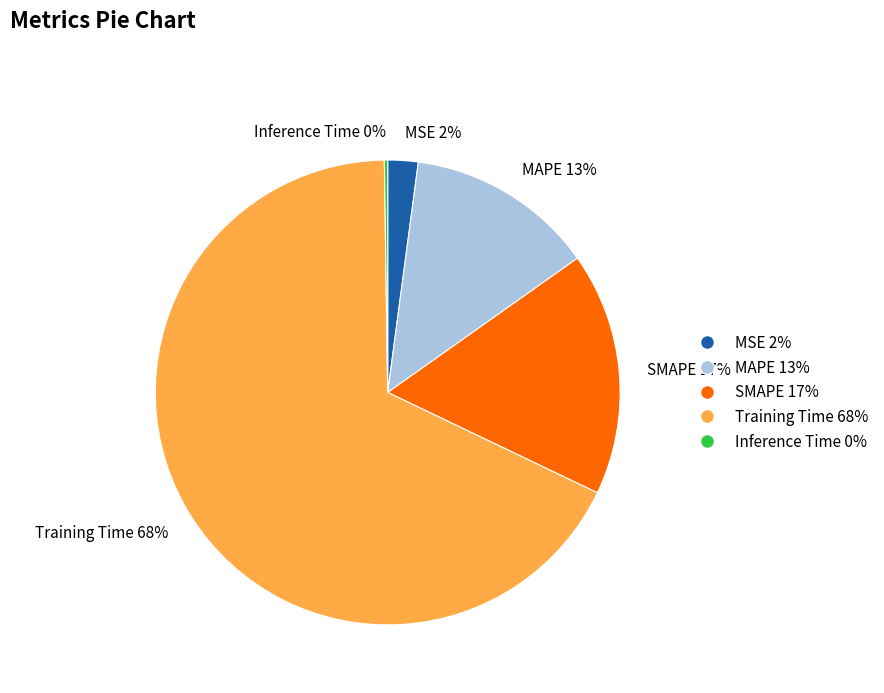

Is it true that SMAPE is 17% of the pie?

True